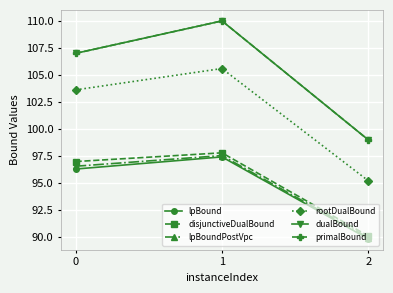

Does the chart have visible grid lines?

Yes